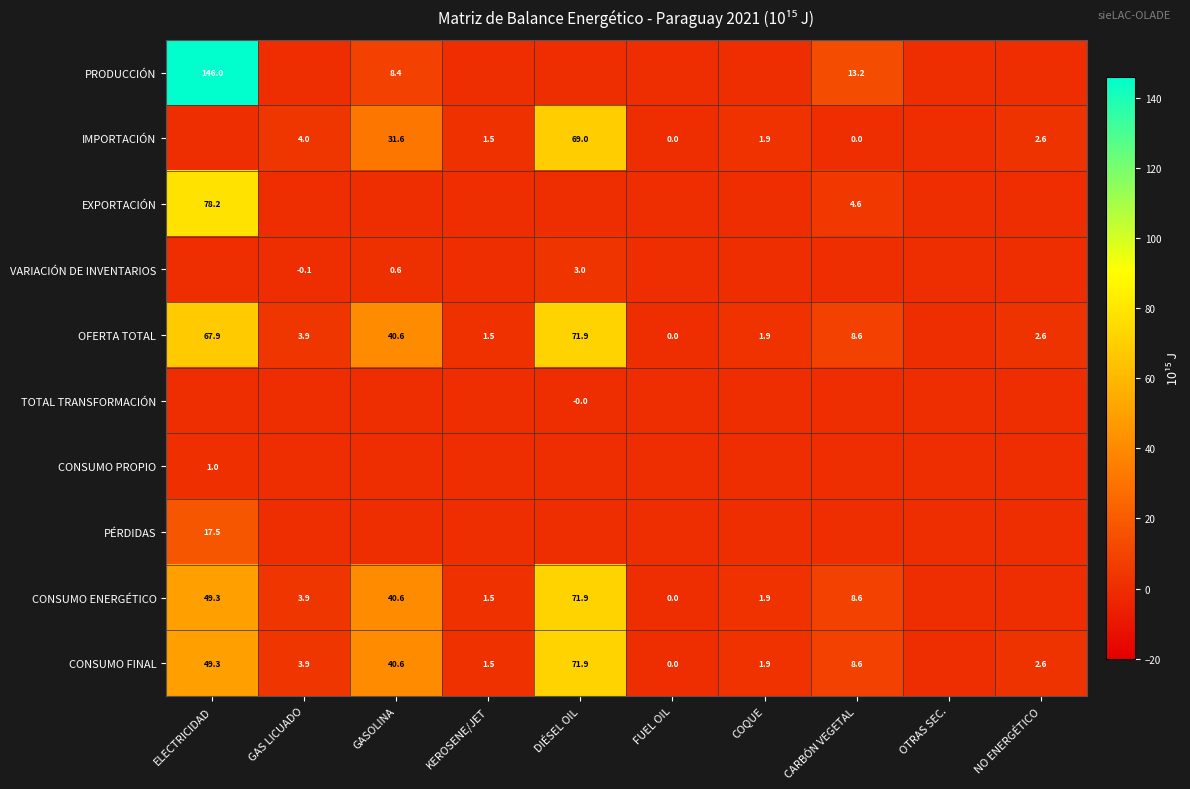

Is the value of CONSUMO FINAL at COQUE greater than the value of IMPORTACIÓN at NO ENERGÉTICO?

No